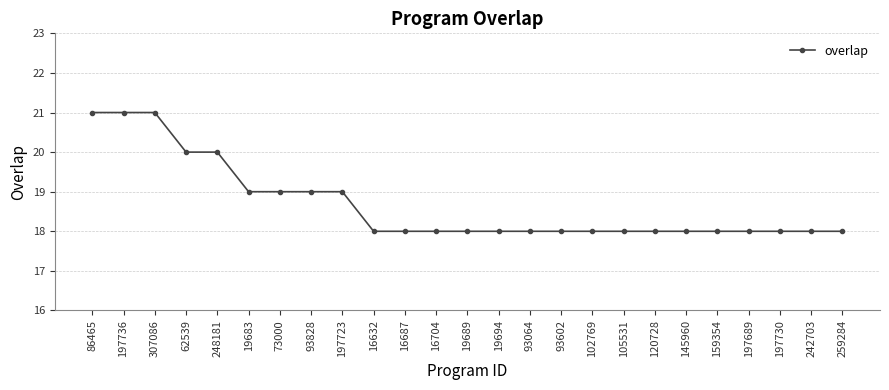

Reading right to left, list all the values displayed in this chart.

18	18	18	18	18	18	18	18	18	18	18	18	18	18	18	18	19	19	19	19	20	20	21	21	21